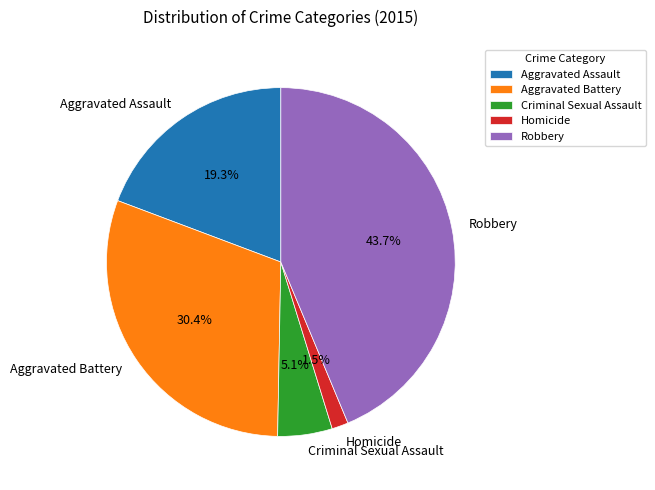

Count the number of slices in the pie.

5